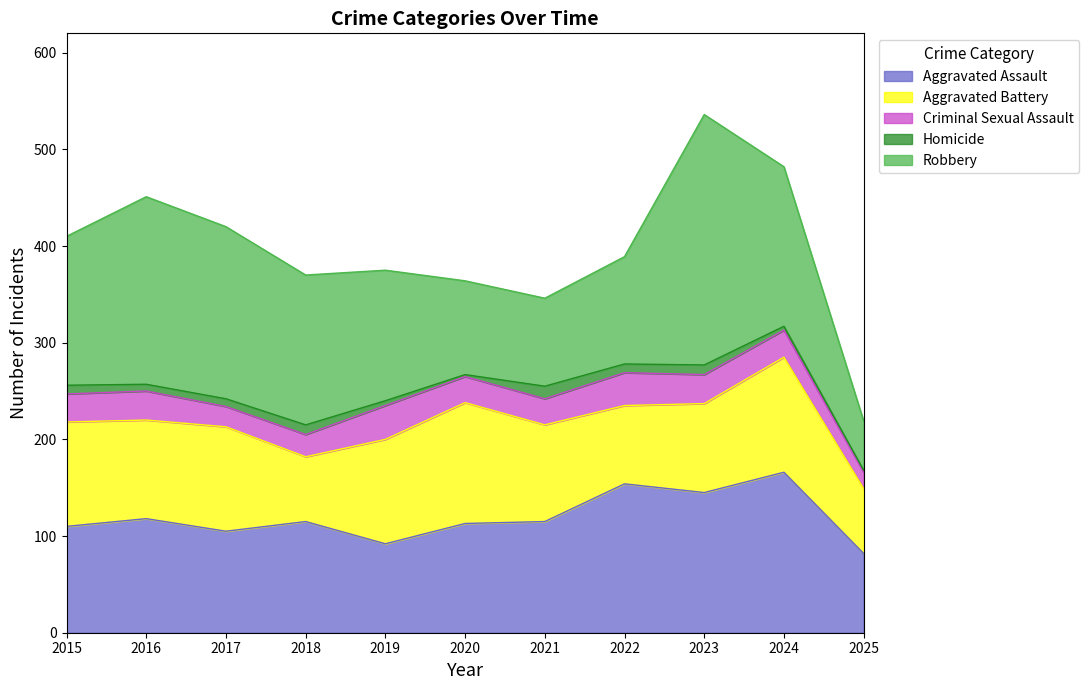

Which series changed the most between 2017 and 2025?

Robbery